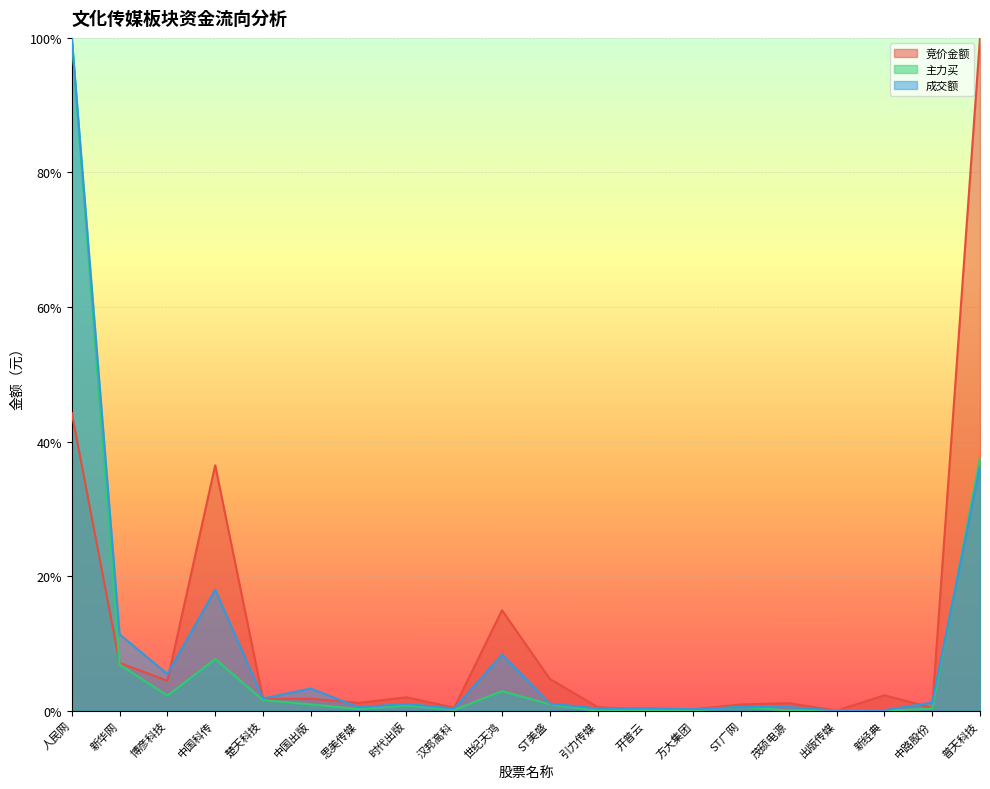

The 成交额 series shows 0.0 at 引力传媒. True or false?

True